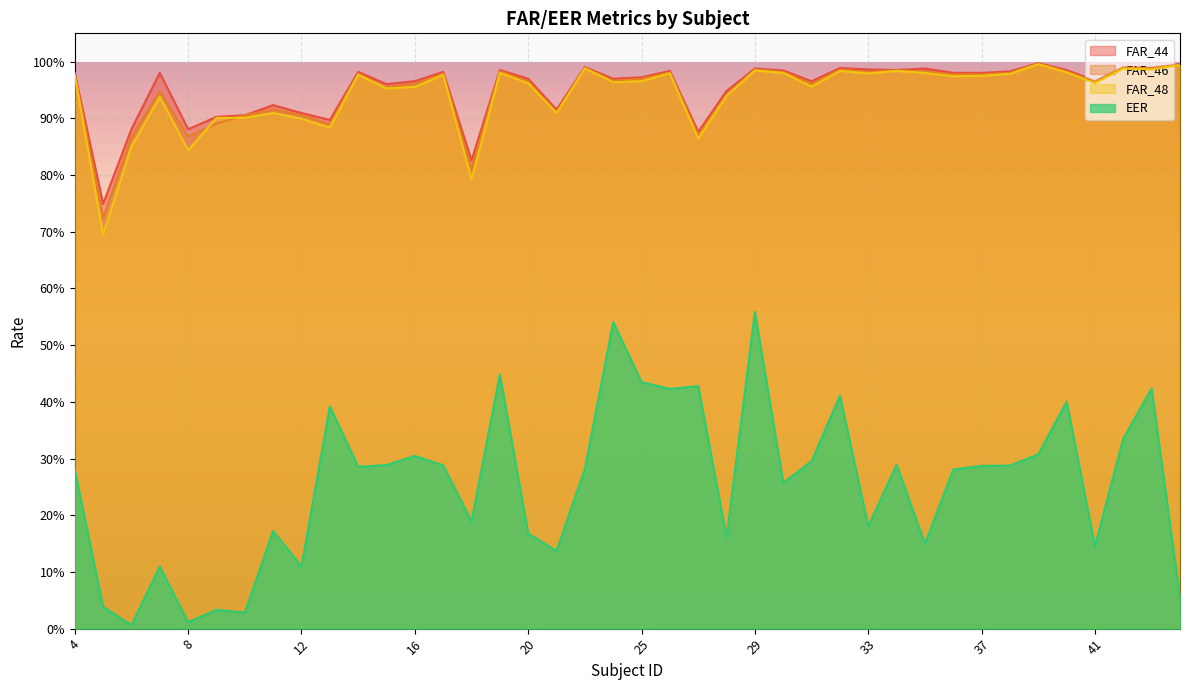

What is the difference between the second highest and second lowest values in the FAR_48 series?

0.2